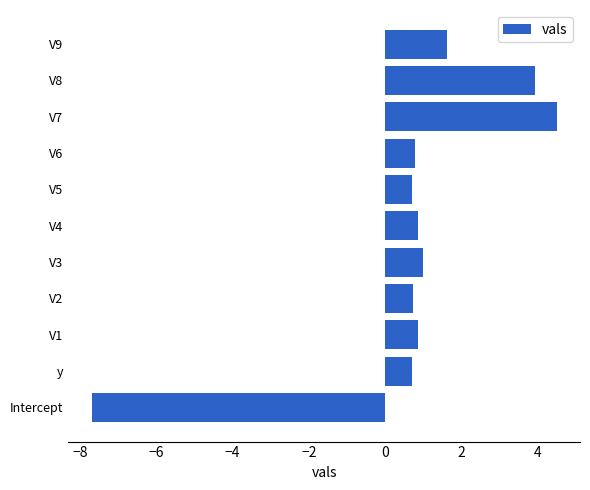

What is the change in value from Intercept to V2?

+8.4